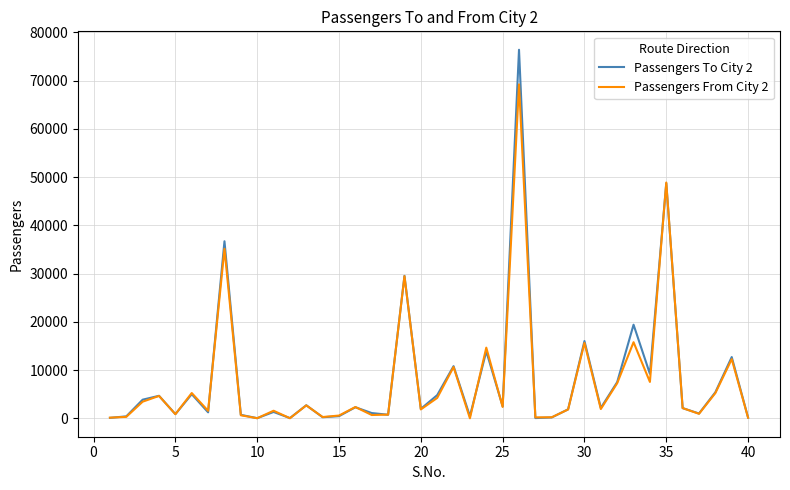

Which series has the largest range (max minus min)?

Passengers To City 2